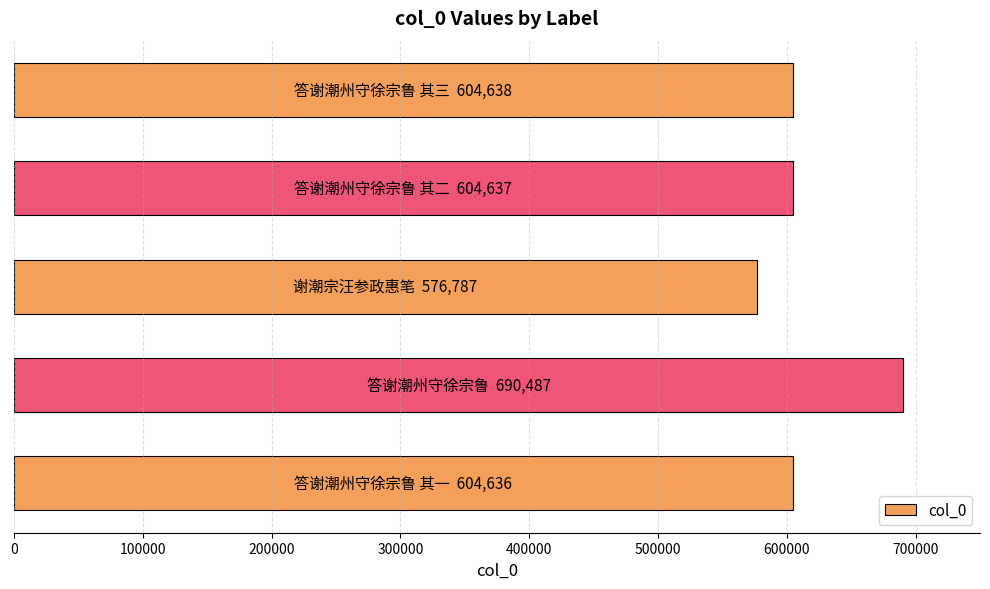

What is the difference between the maximum and minimum values?

113700